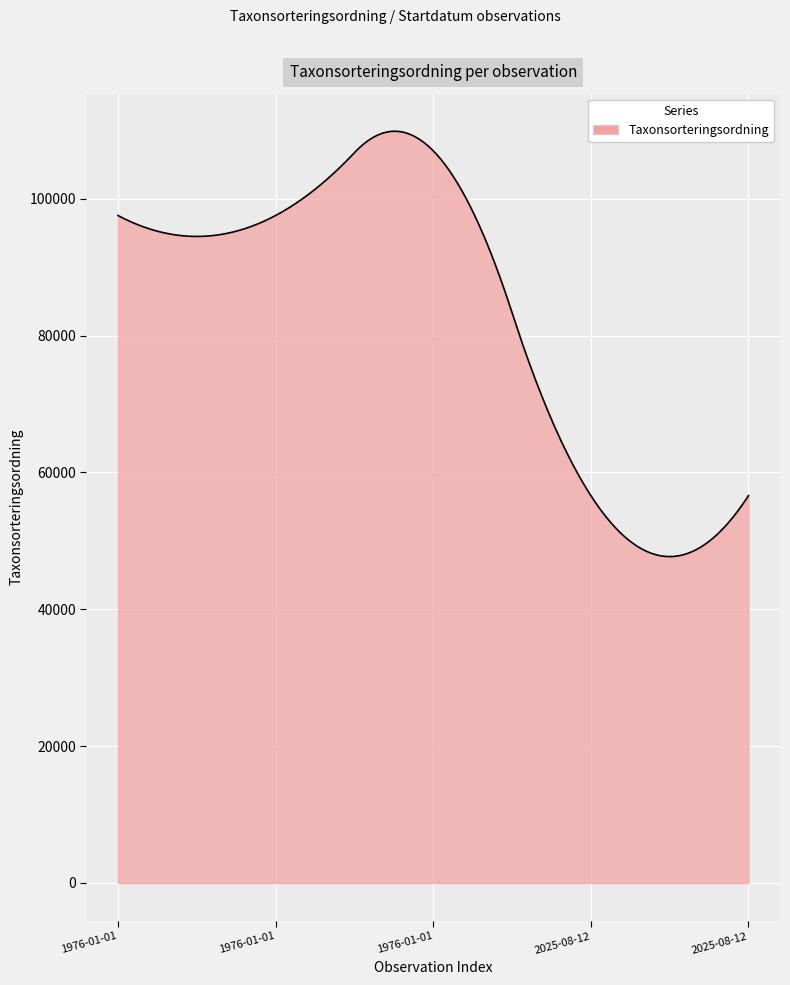

What is the greatest value displayed?

109852.4